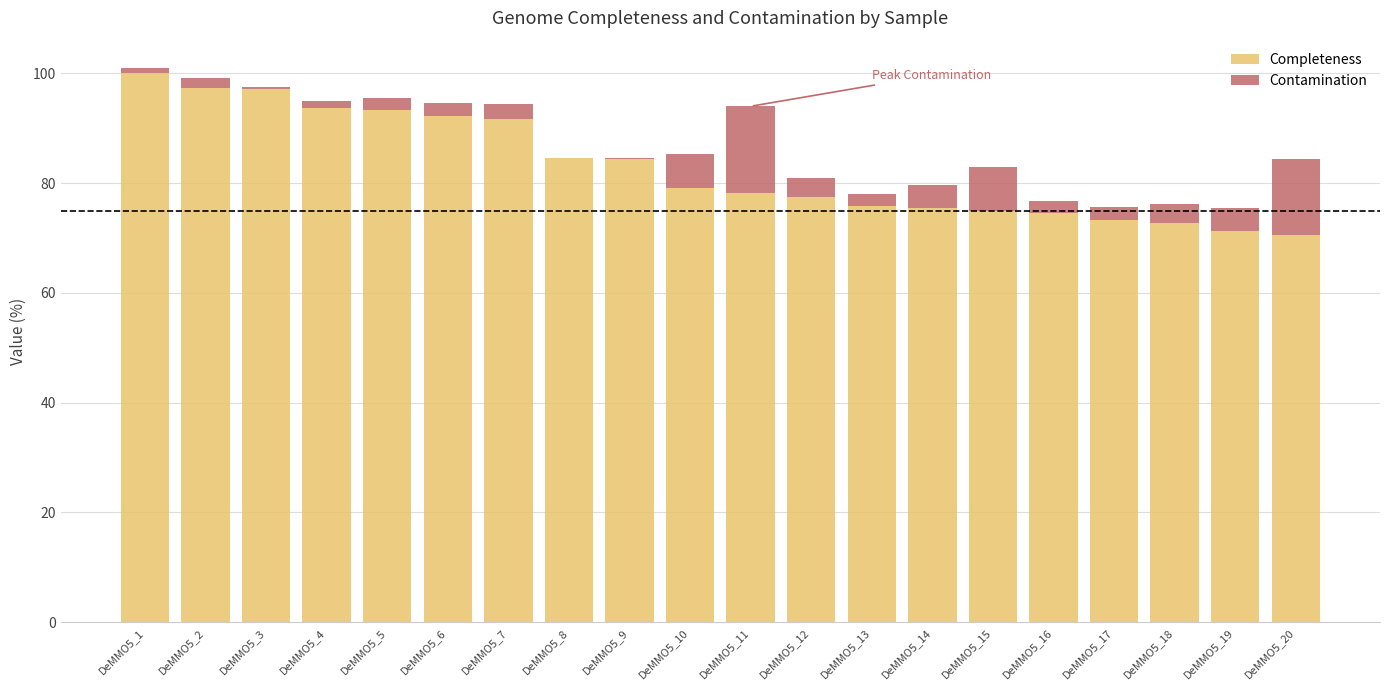

What is the maximum value for Completeness?

100.0